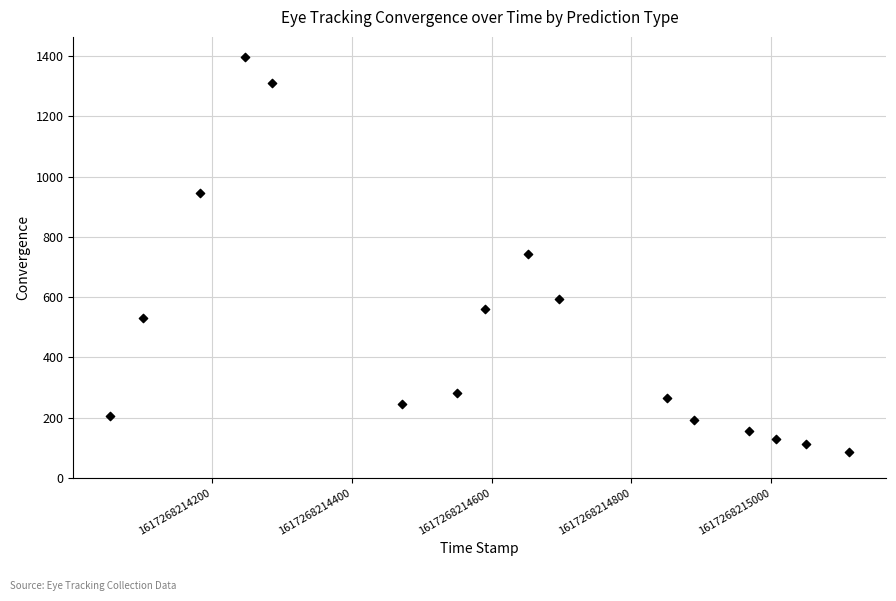

What is the range of Y values (max minus min)?

1312.7